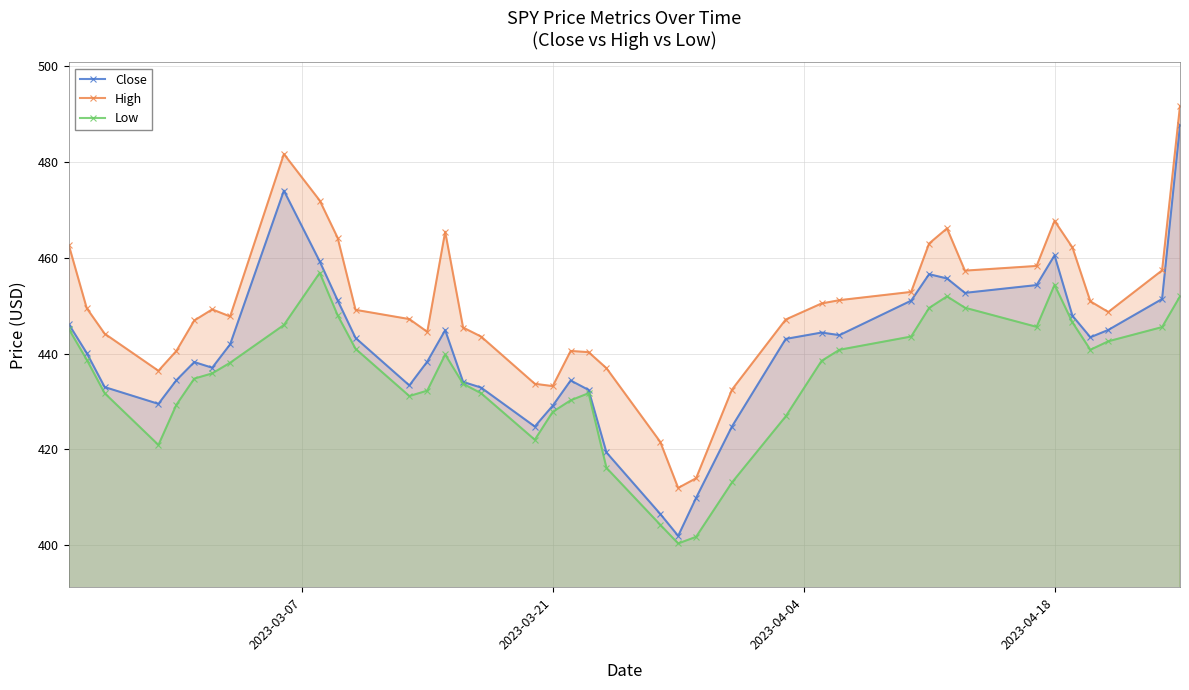

Does the chart display data point markers on the line(s)?

Yes